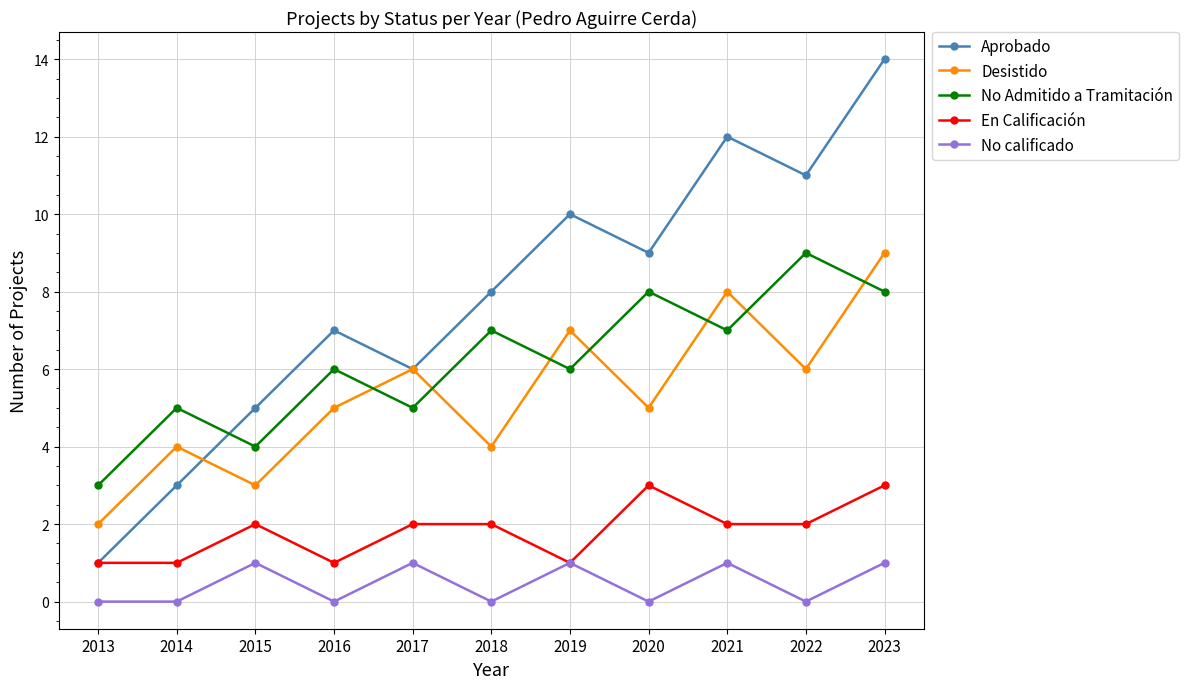

Where do No Admitido a Tramitación and Desistido first cross each other?

2016 and 2017